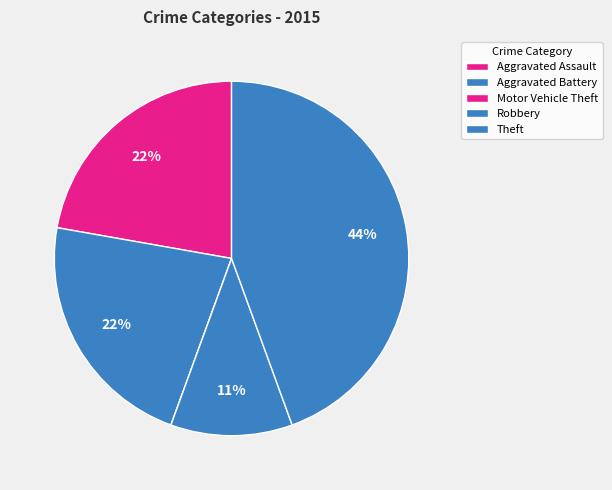

Does Aggravated Battery account for over 50% of the chart?

No